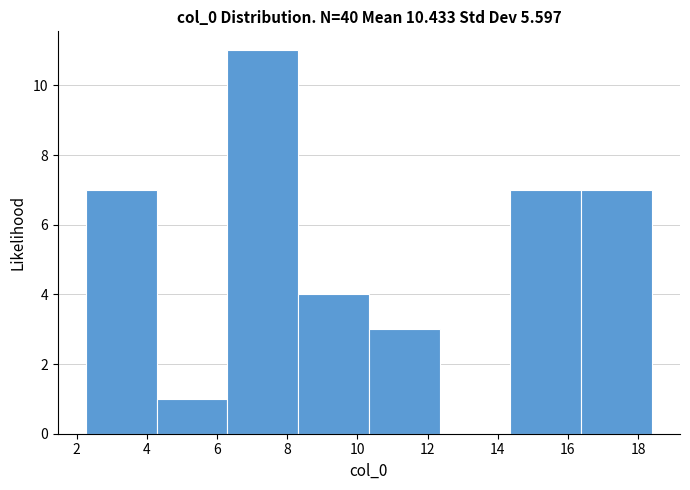

Reading left to right, transcribe this chart: for each bar, give the range it covers on the x-axis and its height. Neither the bar edges nor the heights are printed on the chart, so give them approximately, as read against the axes.

2.2 to 4.2: 7
4.2 to 6.2: 1
6.2 to 8.4: 11
8.4 to 10.4: 4
10.4 to 12.4: 3
12.4 to 14.4: 0
14.4 to 16.4: 7
16.4 to 18.4: 7